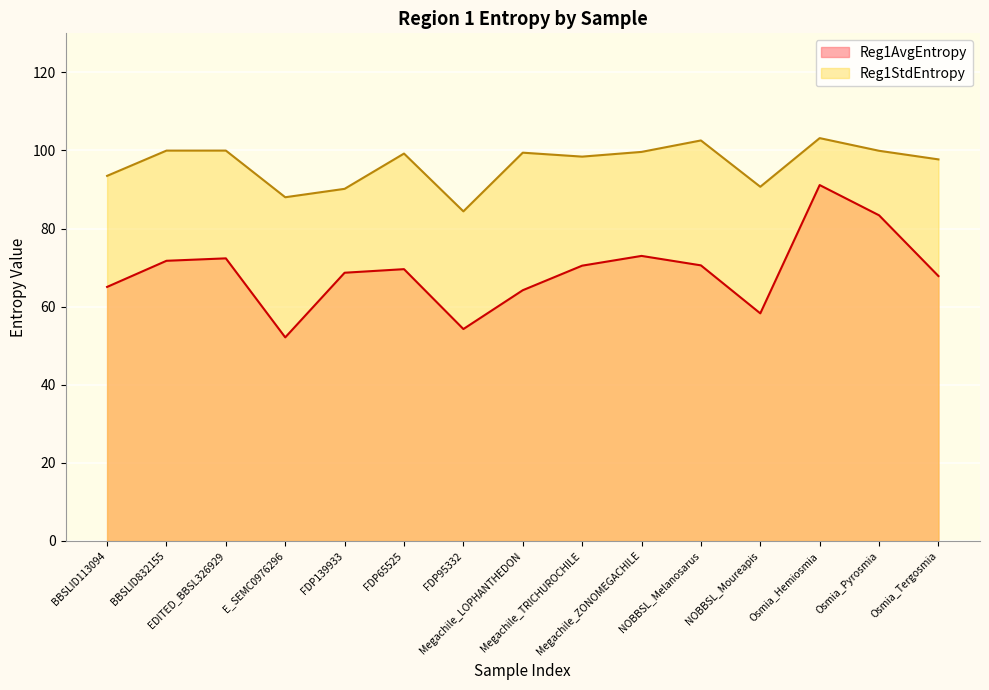

True or false: Reg1StdEntropy and Reg1AvgEntropy intersect in this chart.

False